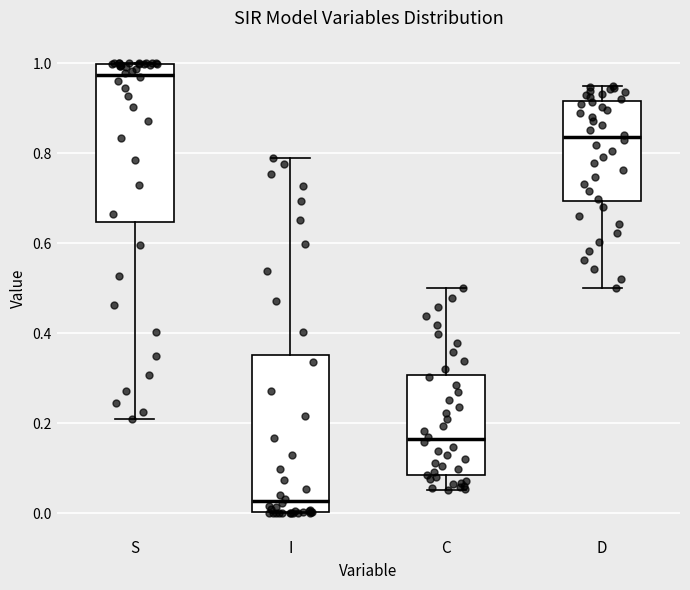

Where does the median line of the box for D sit on the y-axis? The values are not printed on the chart, so give them approximately, as read against the axis.

0.84